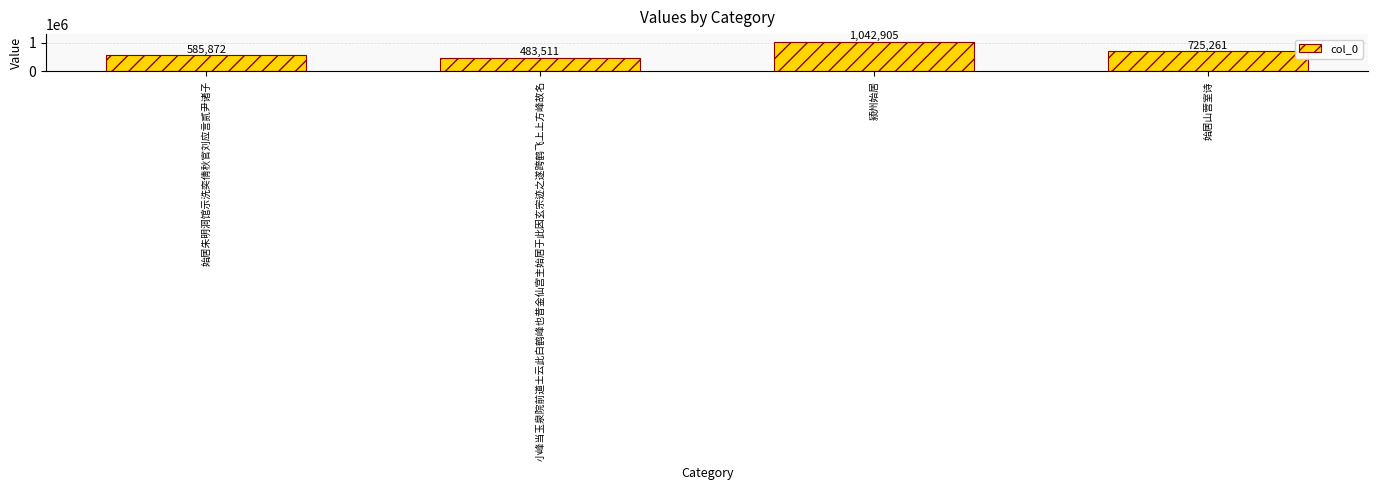

Does the chart contain any negative values?

No